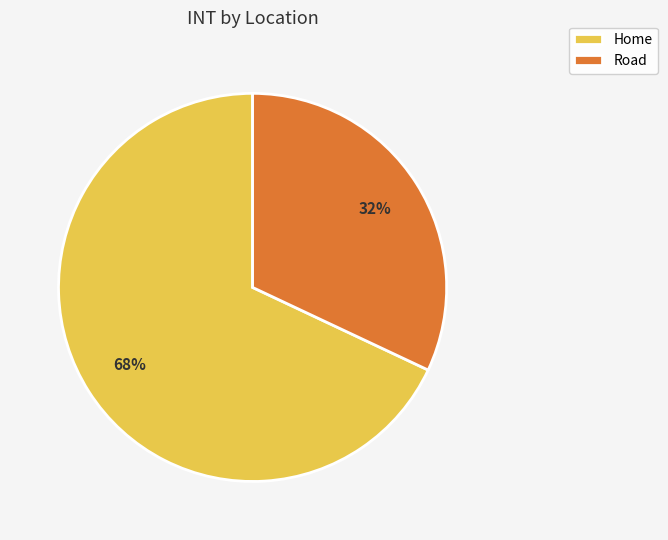

What is the largest slice in the pie chart?

Home